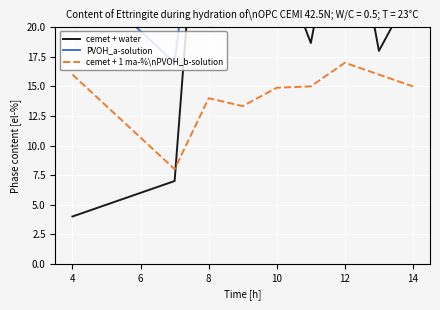

What is the highest value of the cemet + 1 ma-%\nPVOH_b-solution series?

17.0